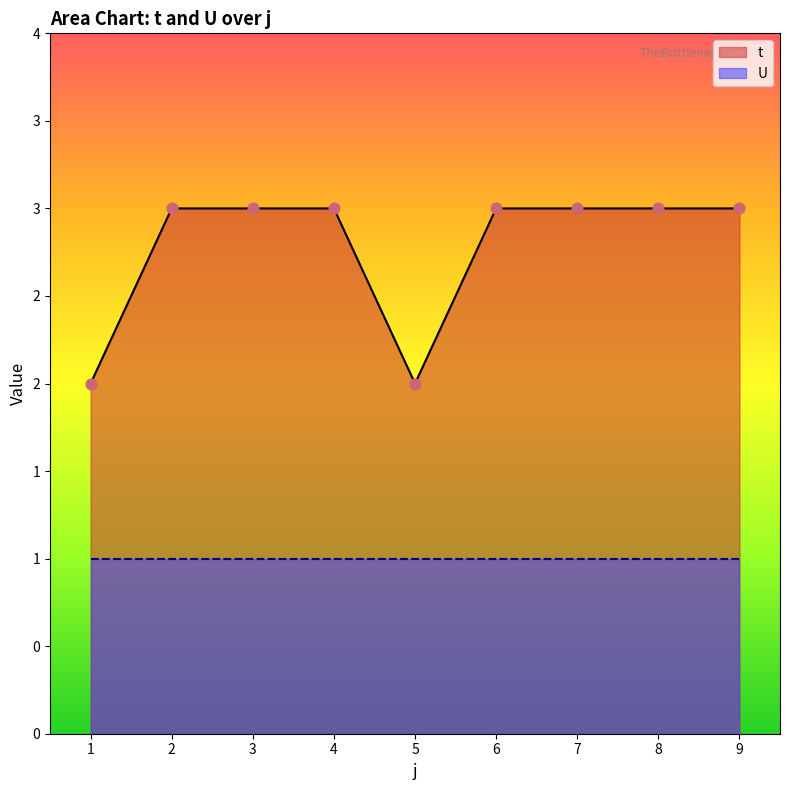

What is the change in value from 1 to 9?

+1